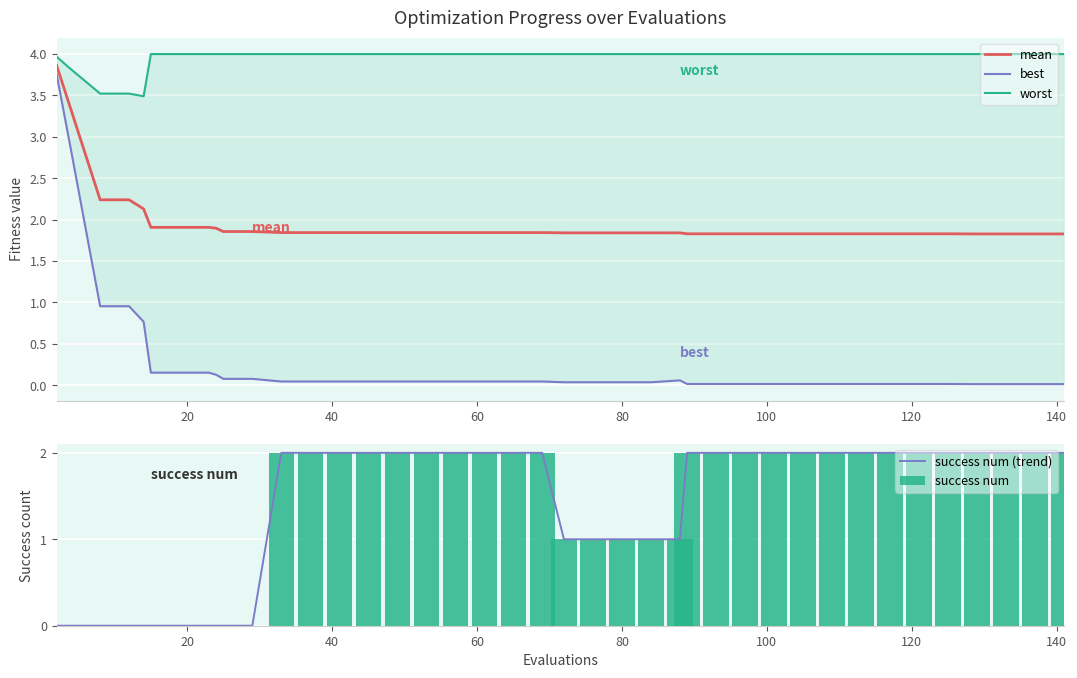

What is the highest value of the mean series?

3.9